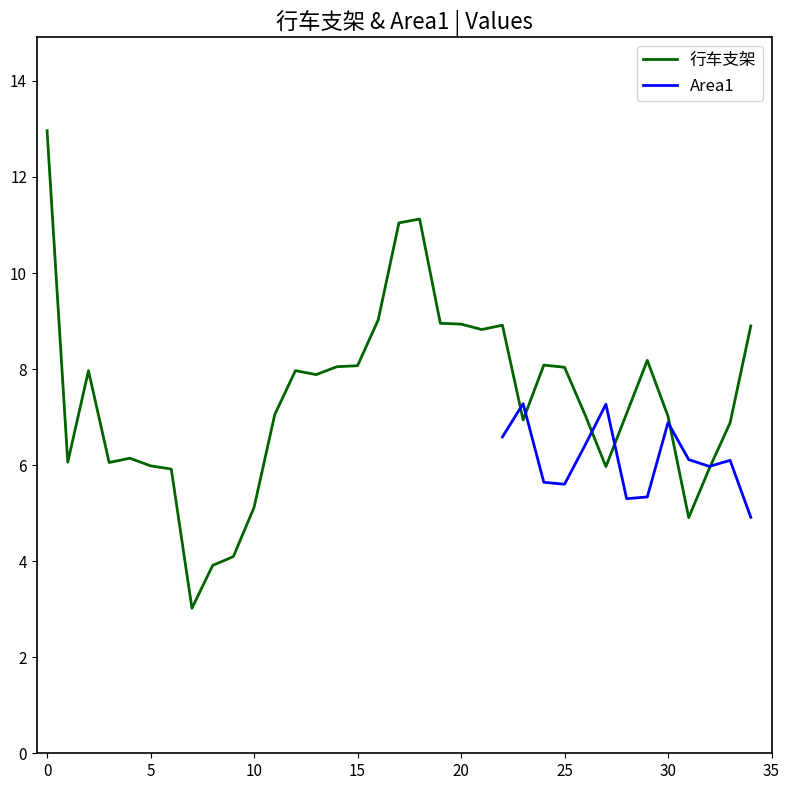

What is the lowest value of the 行车支架 series?

3.0